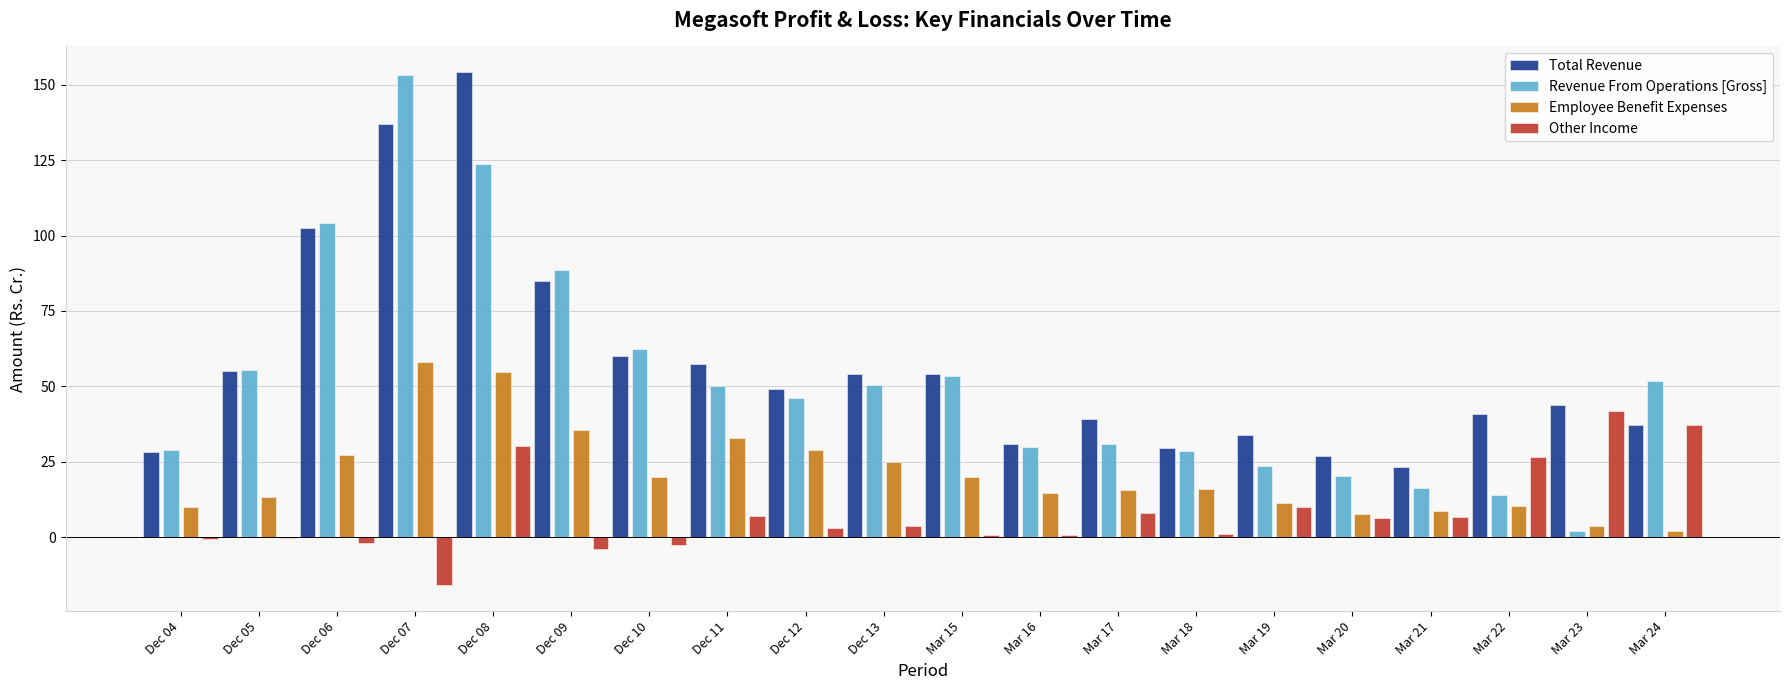

Is the value of Total Revenue at Dec 12 greater than the value of Employee Benefit Expenses at Dec 04?

Yes